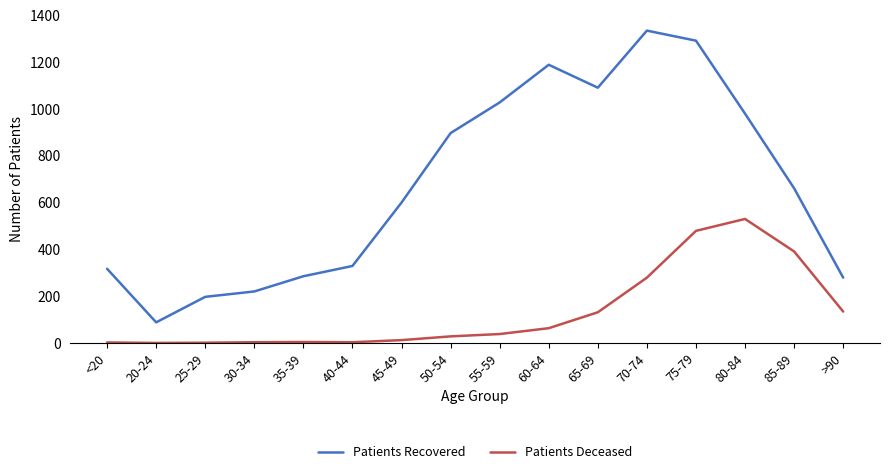

At which category does Patients Recovered reach its first local peak?

60-64